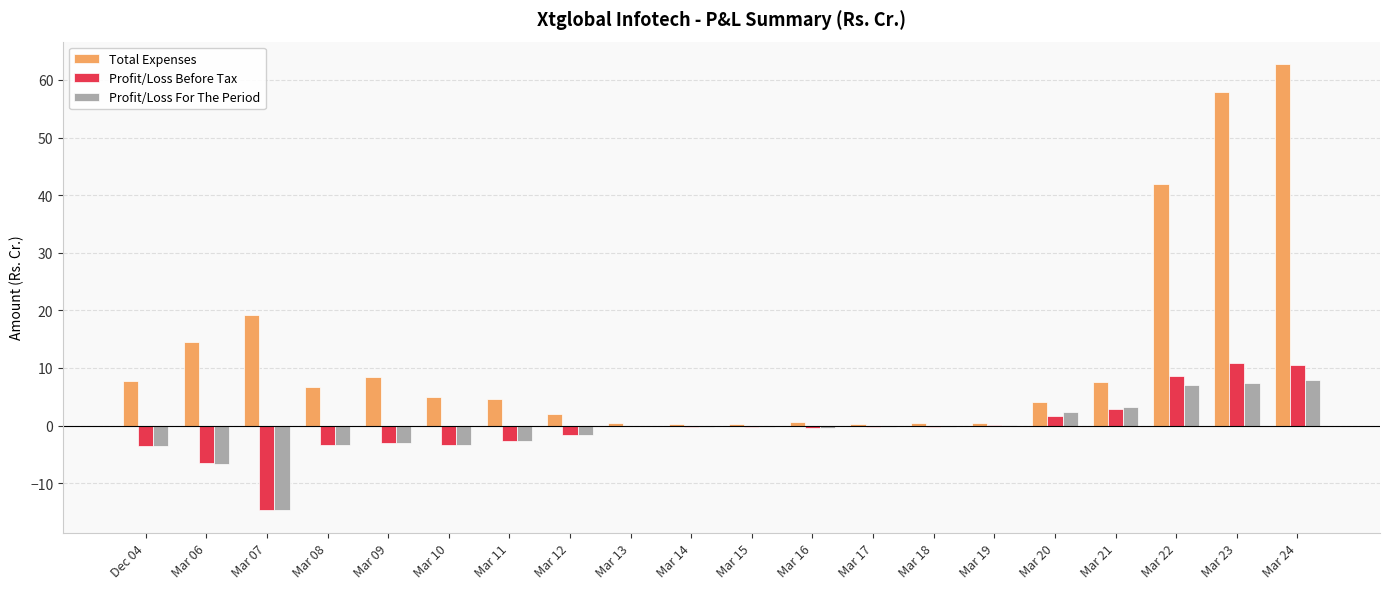

What is the average value of the Profit/Loss For The Period series?

-0.6